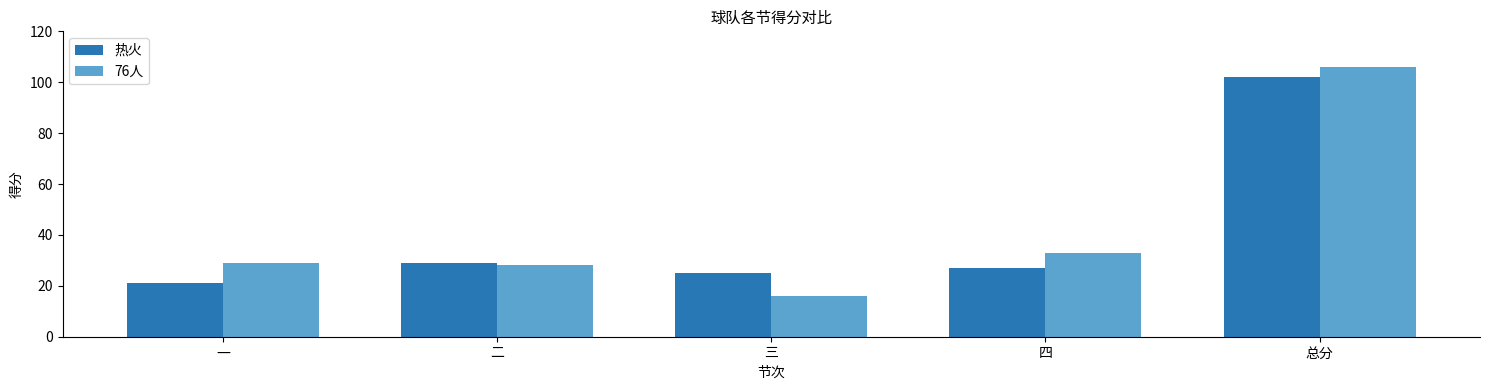

The 热火 series shows 42 at 四. True or false?

False